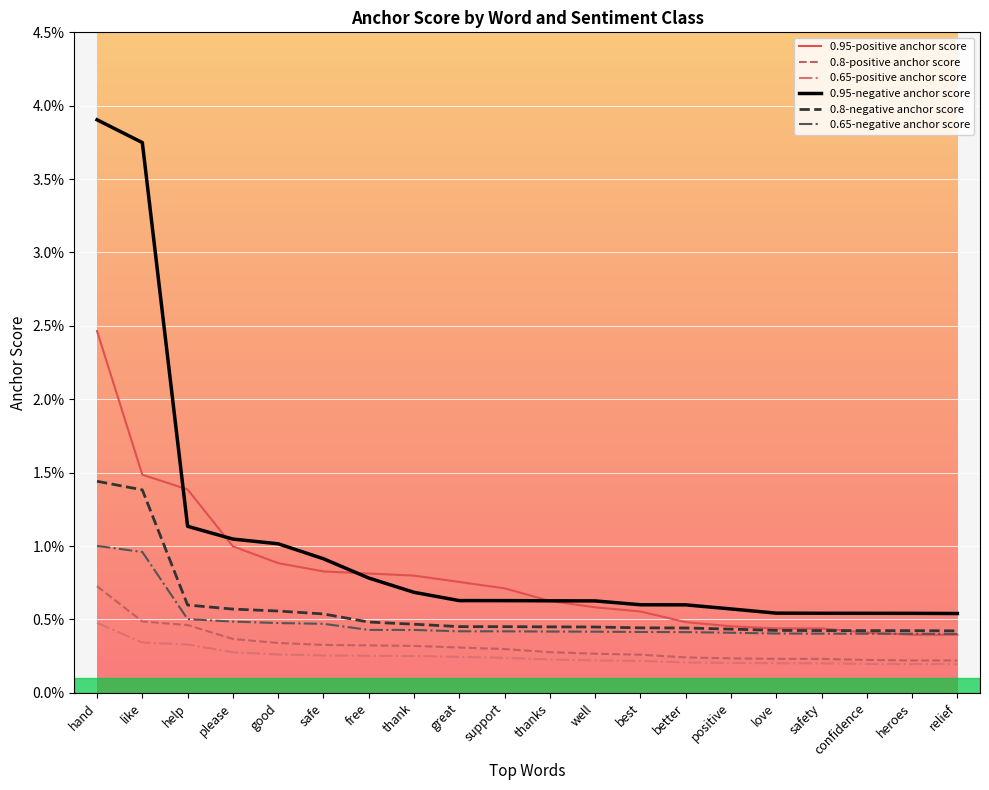

At which category is the sum across all series the highest?

hand